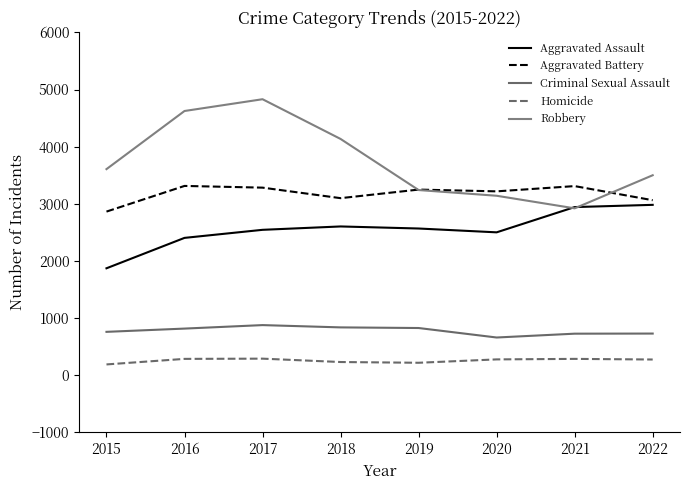

True or false: Homicide and Aggravated Assault cross at least once.

False